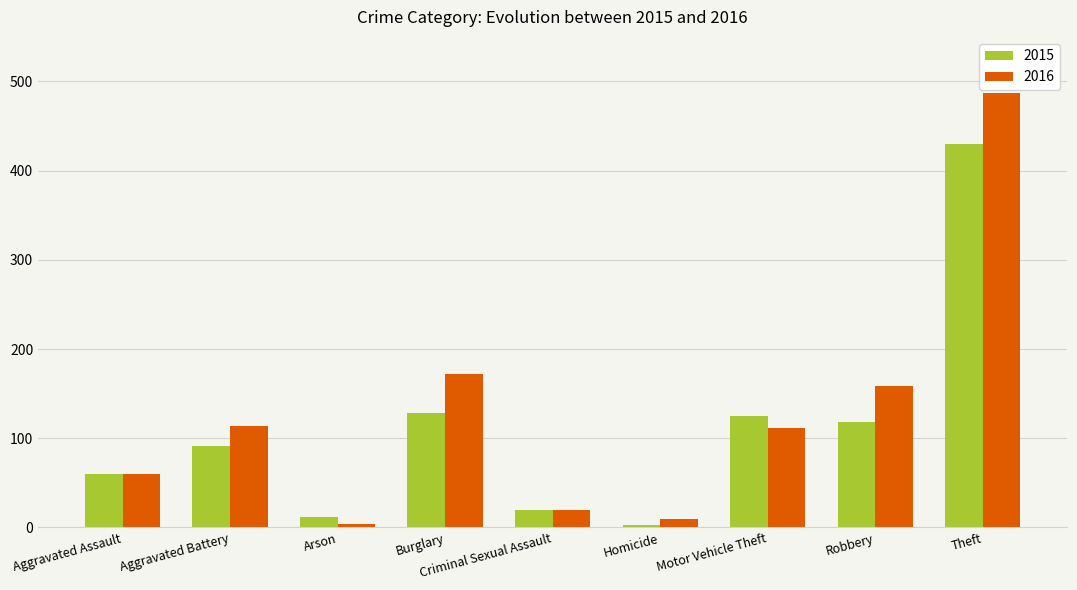

How many groups of bars are there?

9